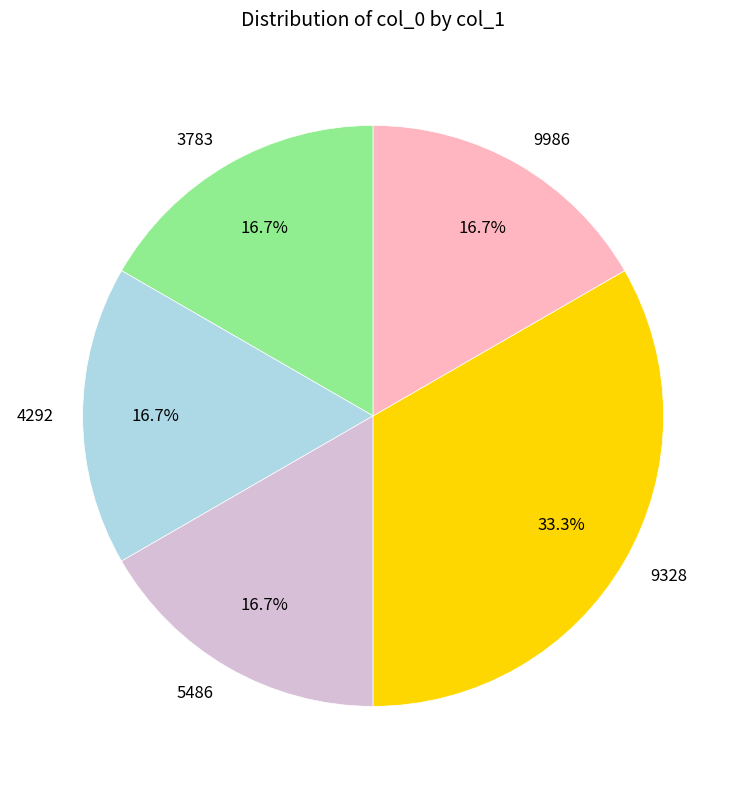

To the nearest percent, what portion does 9986 represent?

17%